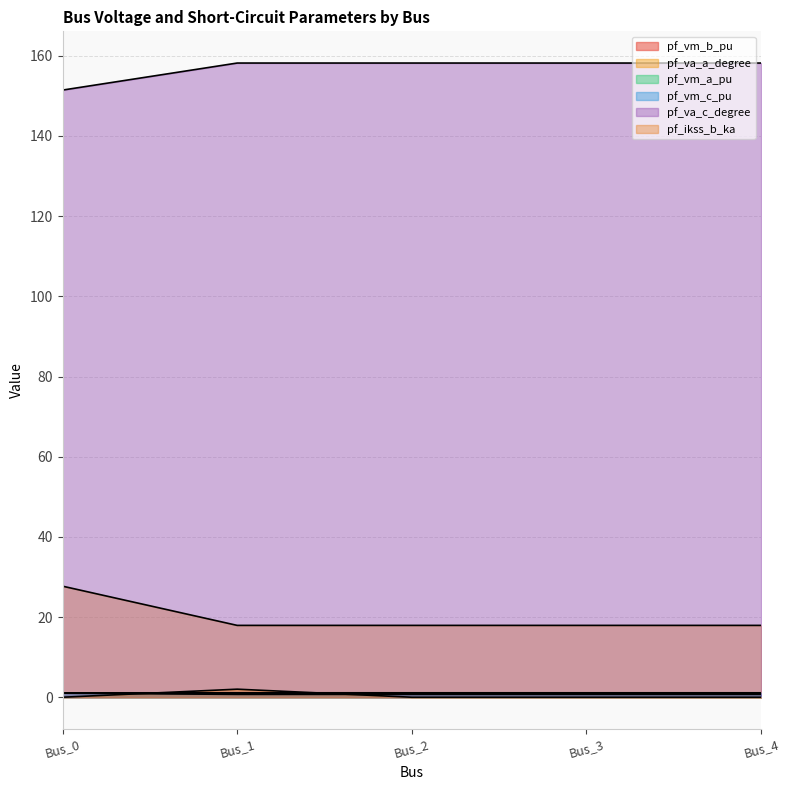

Rank the categories by pf_vm_c_pu value from highest to lowest.

Bus_0, Bus_3, Bus_4, Bus_2, Bus_1